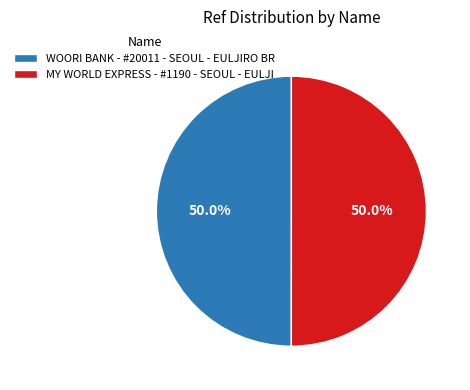

Combined, what portion of the pie is MY WORLD EXPRESS - #1190 - SEOUL - EULJI and WOORI BANK - #20011 - SEOUL - EULJIRO BR?

100.0%